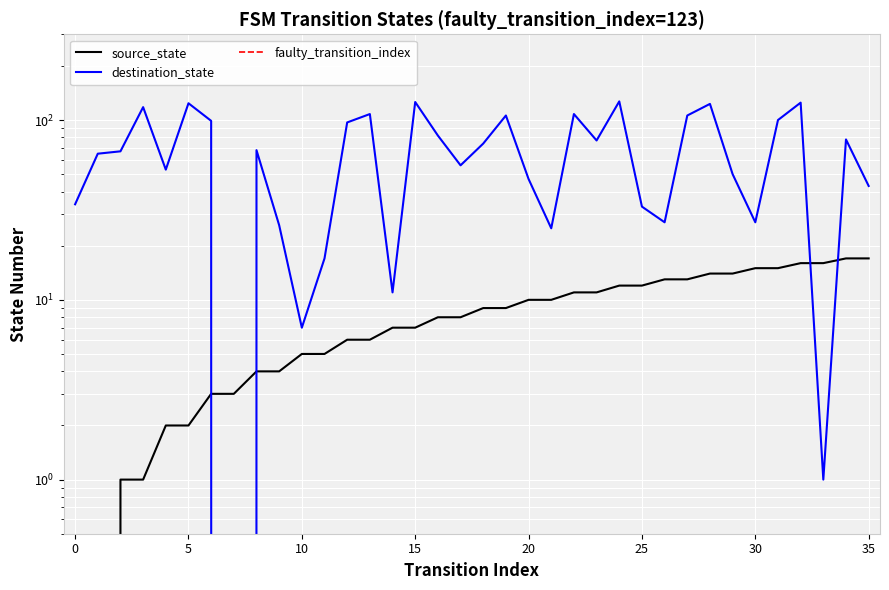

What is the average value of the source_state series?

8